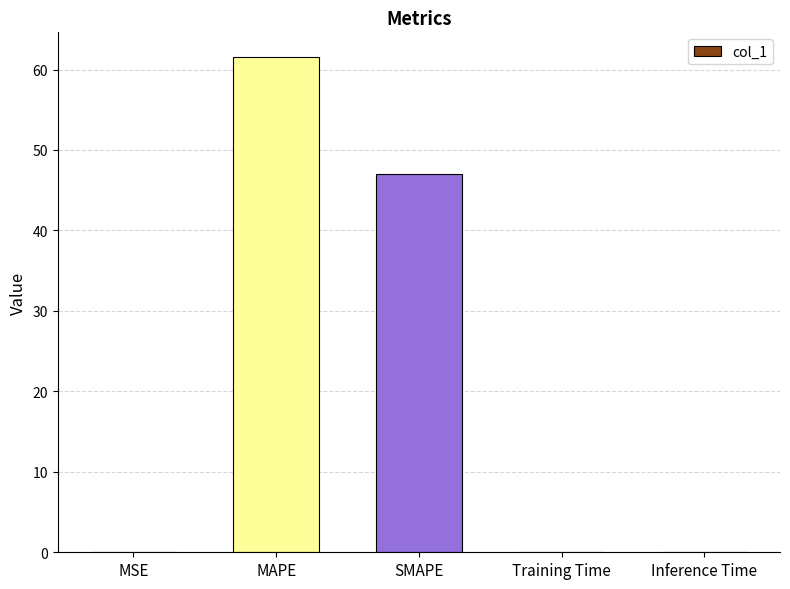

What is the approximate value at MAPE?

61.5